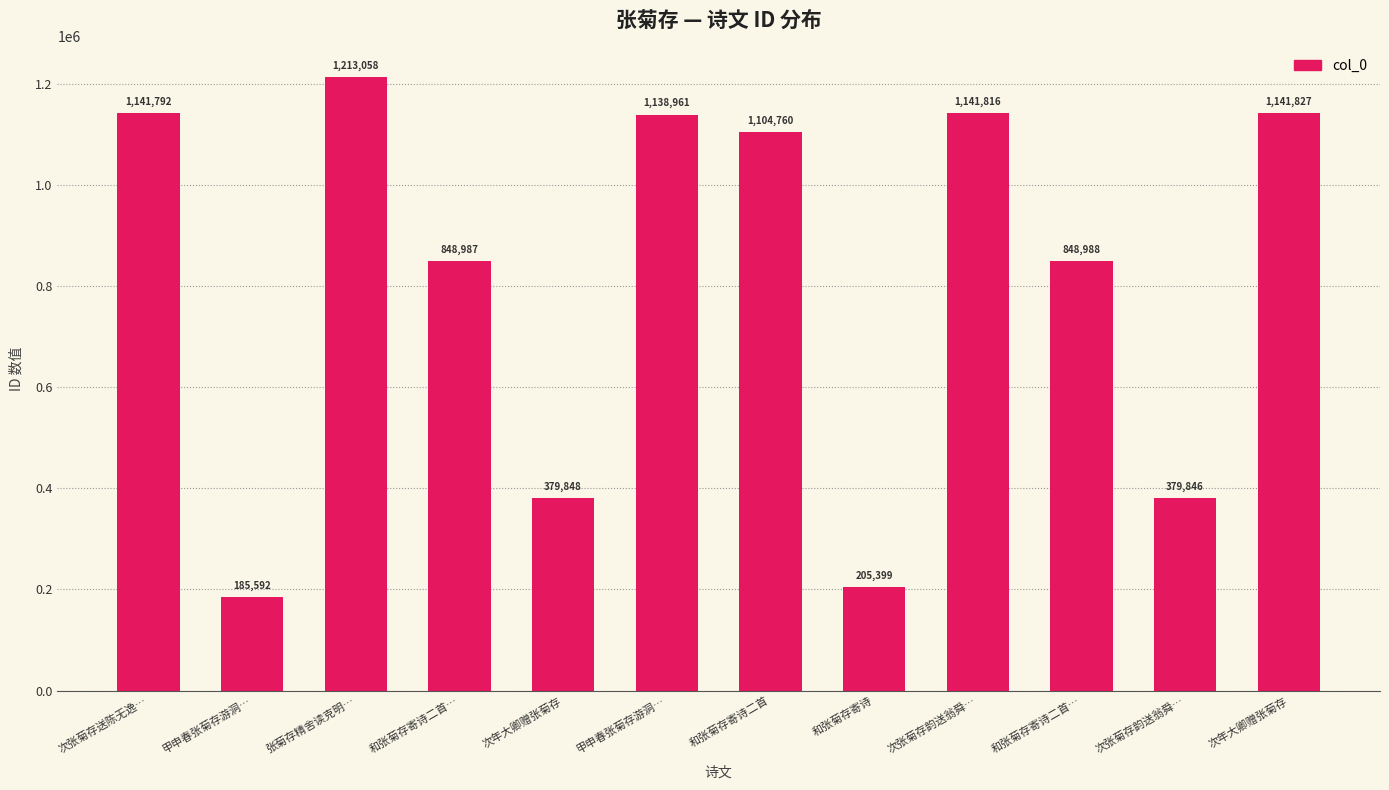

What is the value of the 2nd bar from the left?

185592